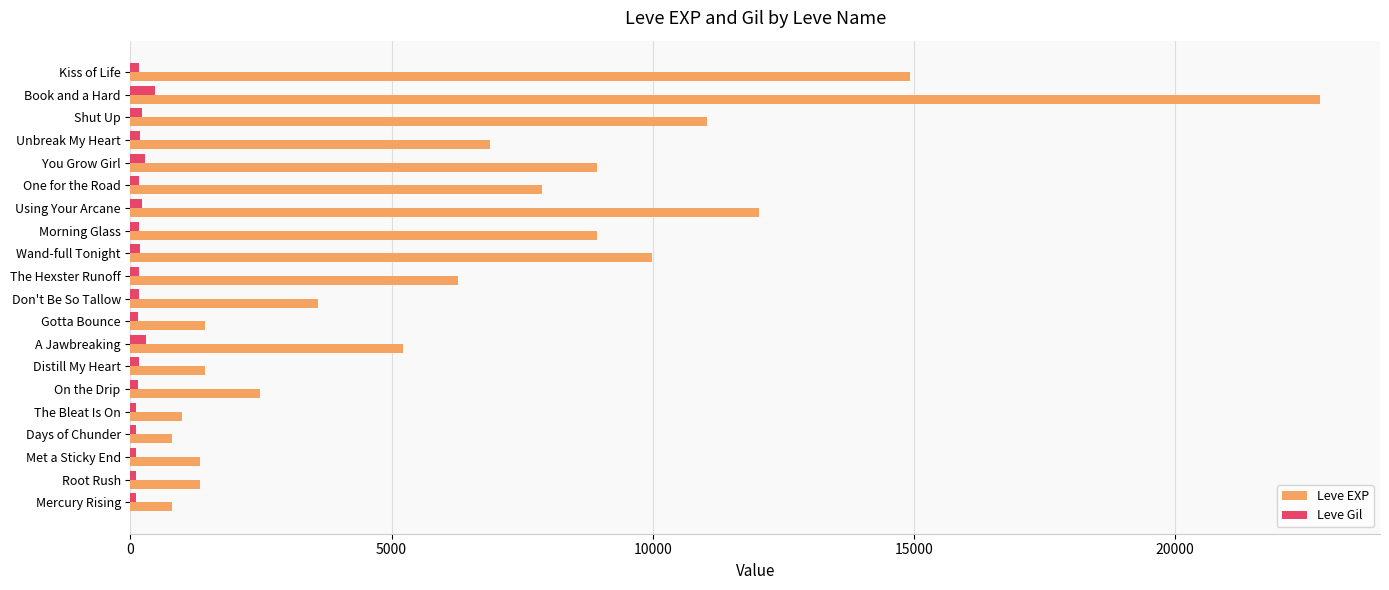

What is the difference between the second highest and minimum values in the Leve EXP series?

14120